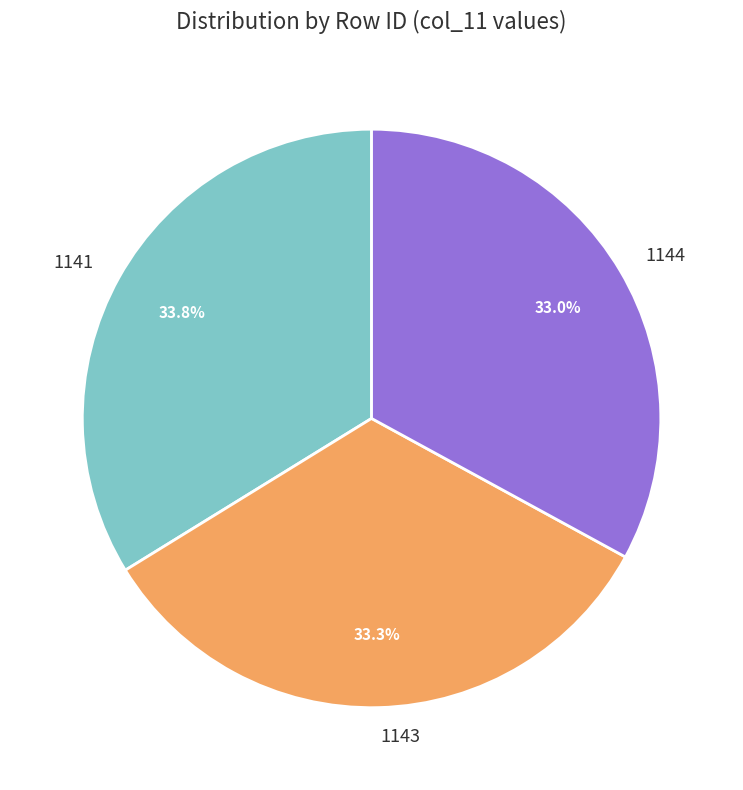

What is the largest slice in the pie chart?

1141